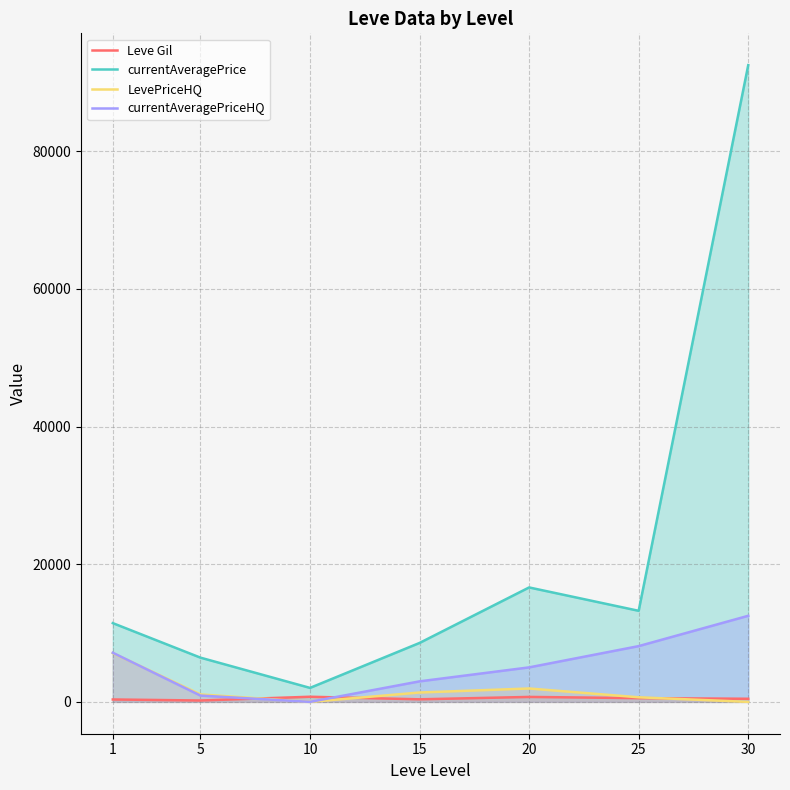

What is the average value of the Leve Gil series?

484.1